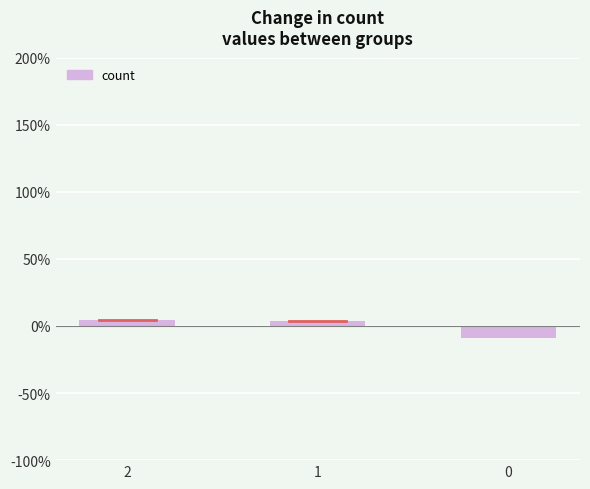

What is the maximum value shown in the chart?

4.8